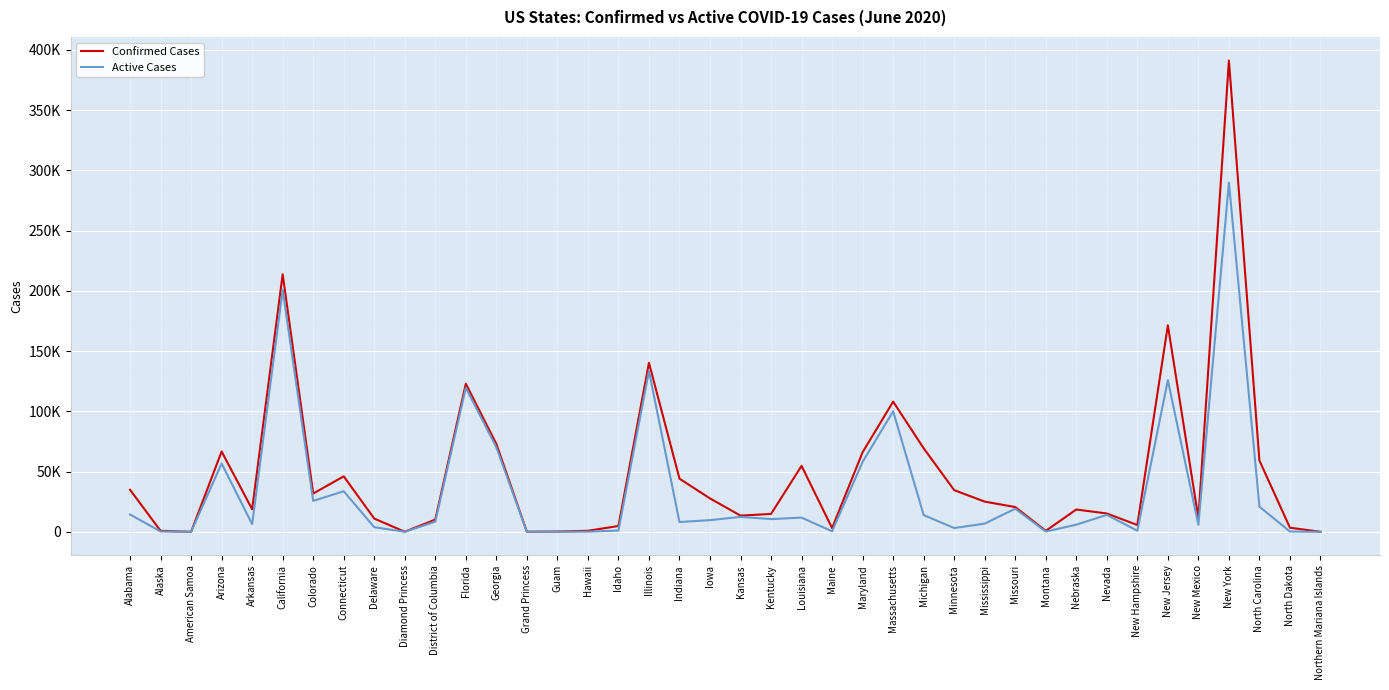

Does the chart display data point markers on the line(s)?

No